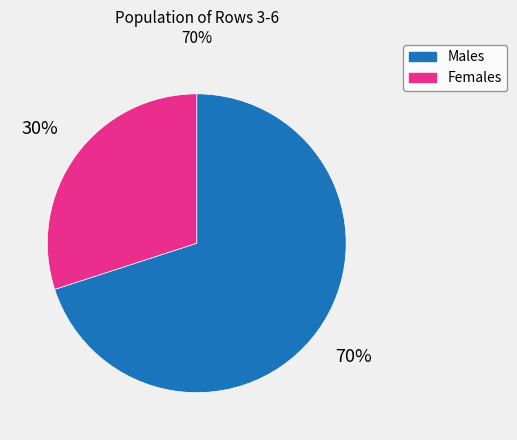

How many slices are in this pie chart?

2